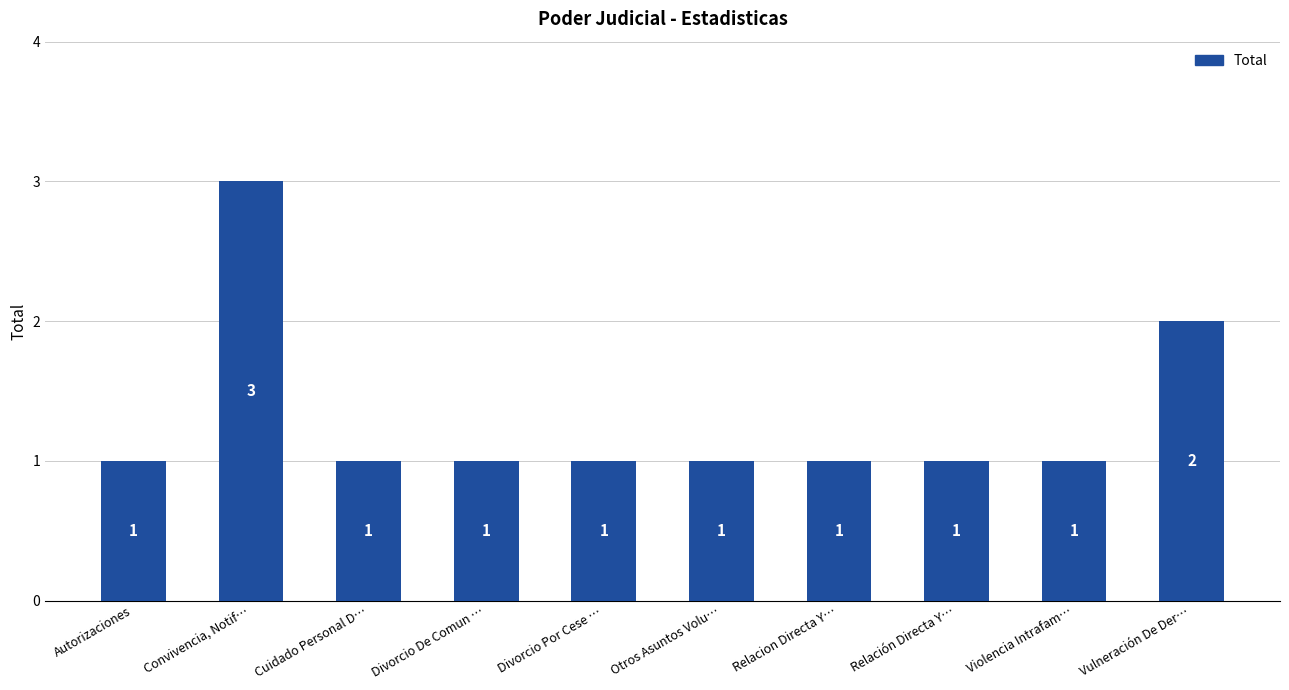

What is the value of the 4th bar from the left?

1